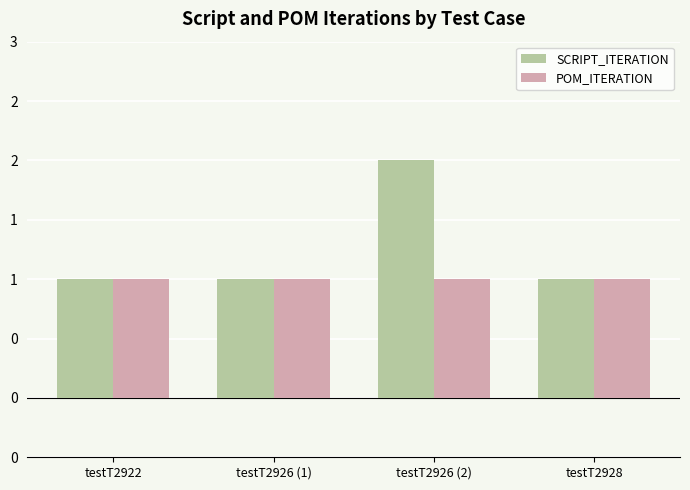

List the series in order of their peak value, highest first.

SCRIPT_ITERATION, POM_ITERATION